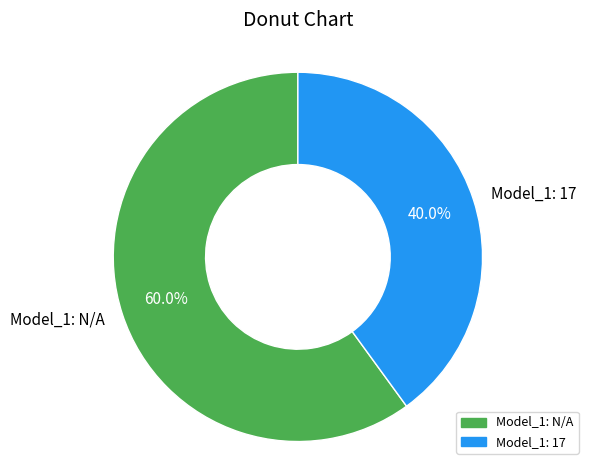

Do Model_1: 17 and Model_1: N/A together represent more than half of the pie?

Yes